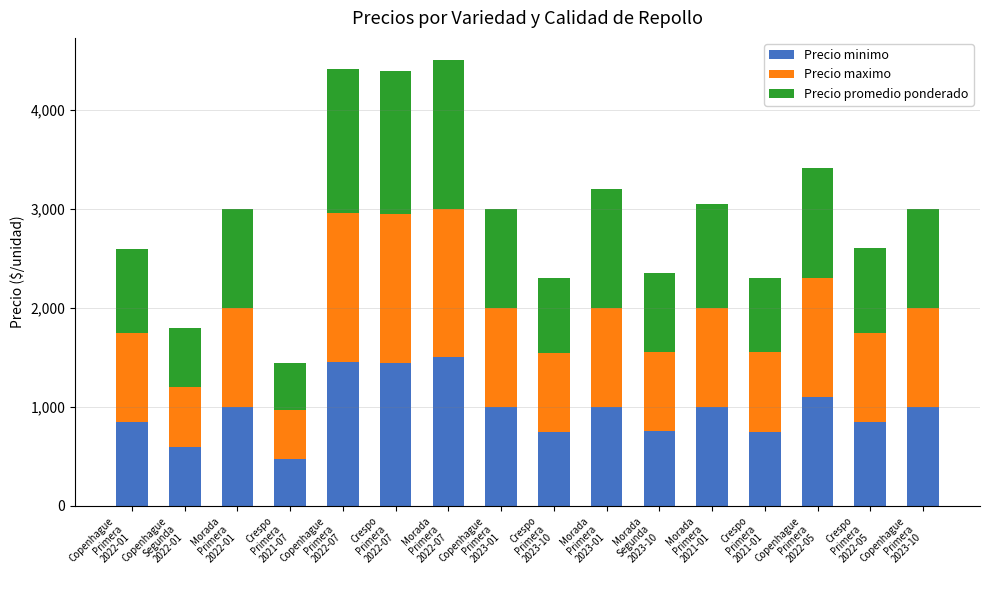

What is the lowest value of the Precio minimo series?

472